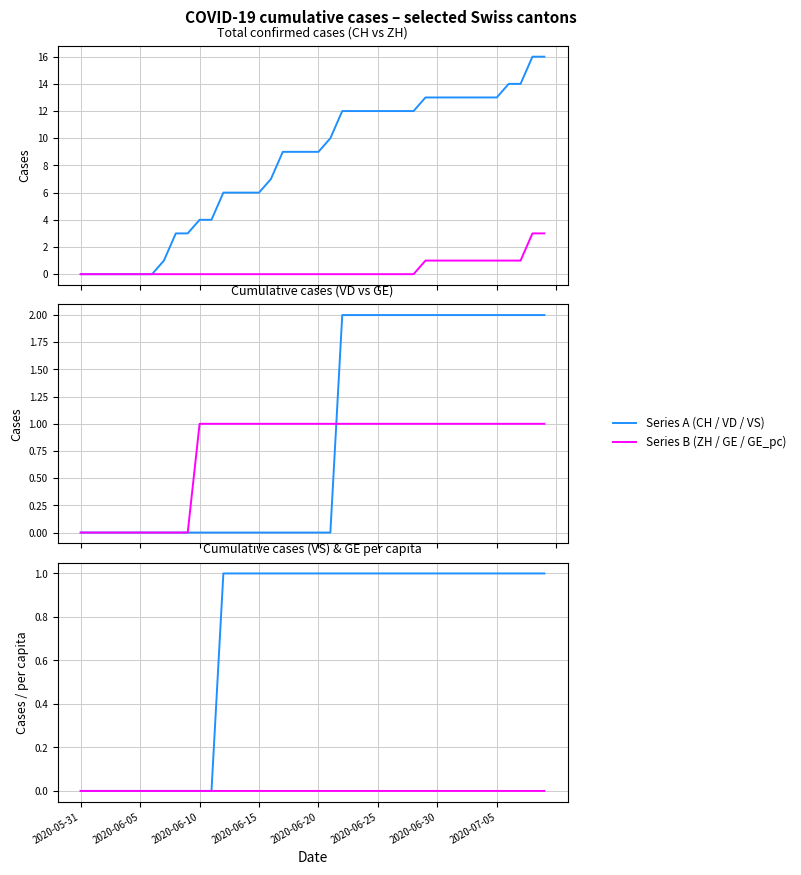

List the series in order of their peak value, lowest first.

GE_pc, GE, VS, VD, ZH, CH